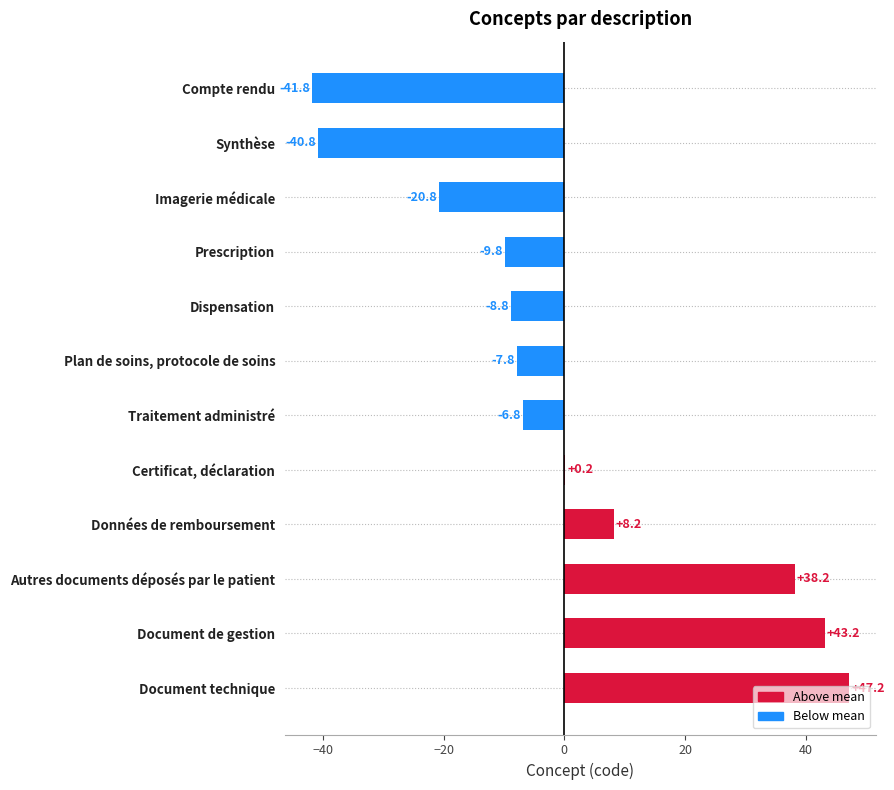

The value at Données de remboursement is 8.2. True or false?

True